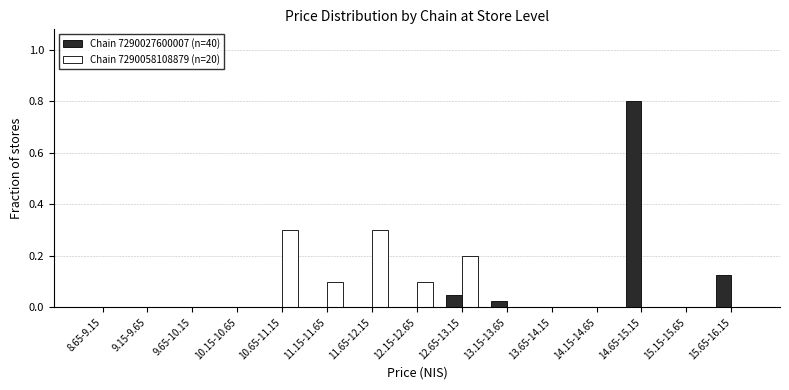

What is the total value across all series at 11.65-12.15?

0.3